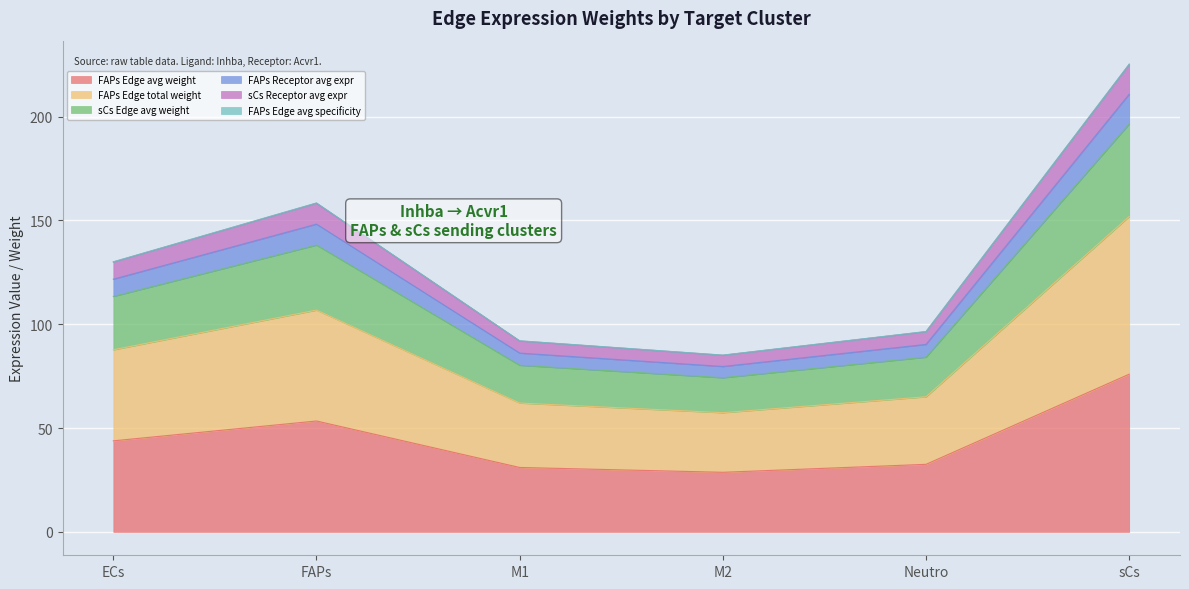

Does the chart display data point markers on the line(s)?

No